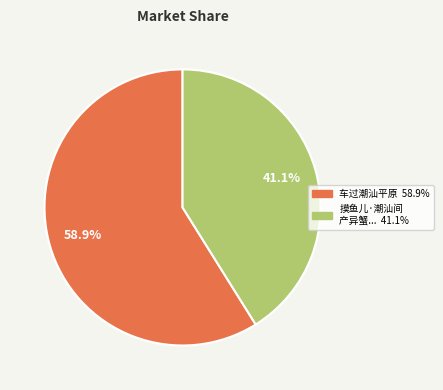

Count the number of slices in the pie.

2